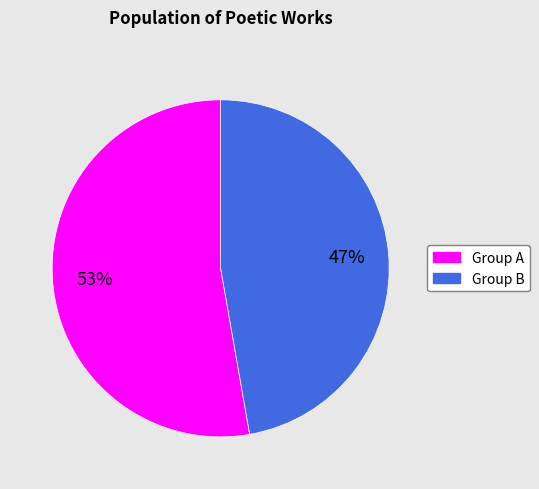

Does any single category account for the majority?

Yes